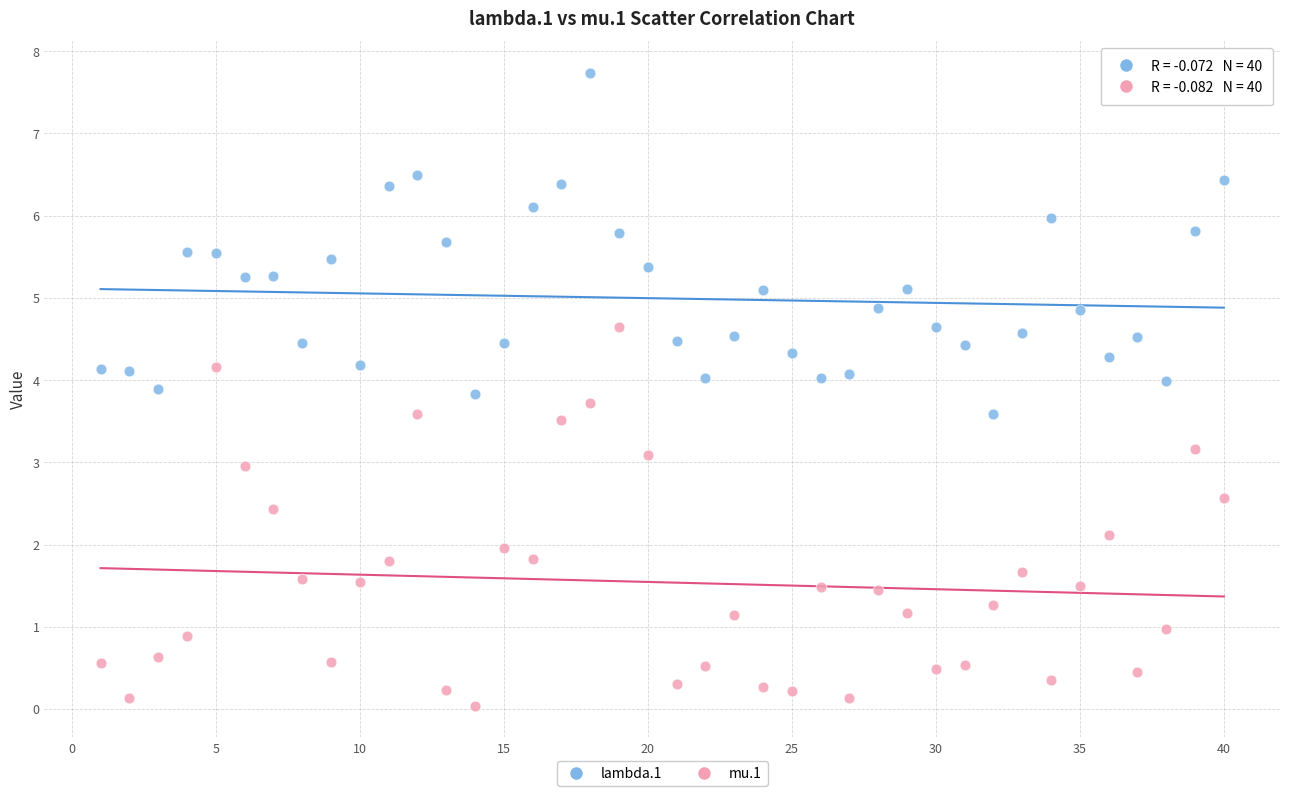

Across all data points, what is the range of X values (max minus min)?

39.0